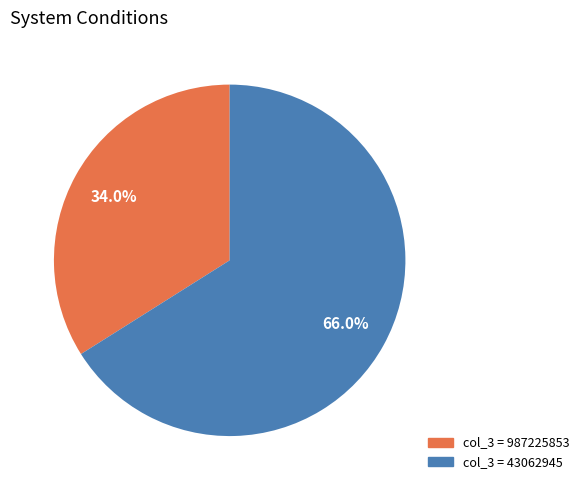

To the nearest percent, what is the difference between the largest and smallest slice percentages?

32%